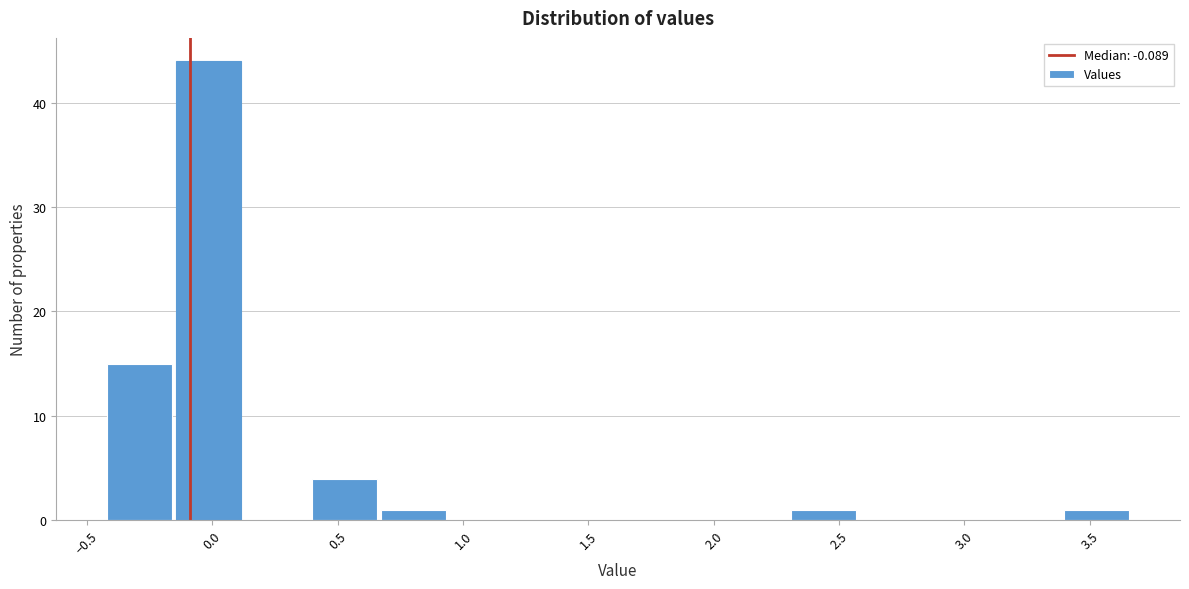

Which range on the x-axis has the tallest bar?

-0.15 to 0.15